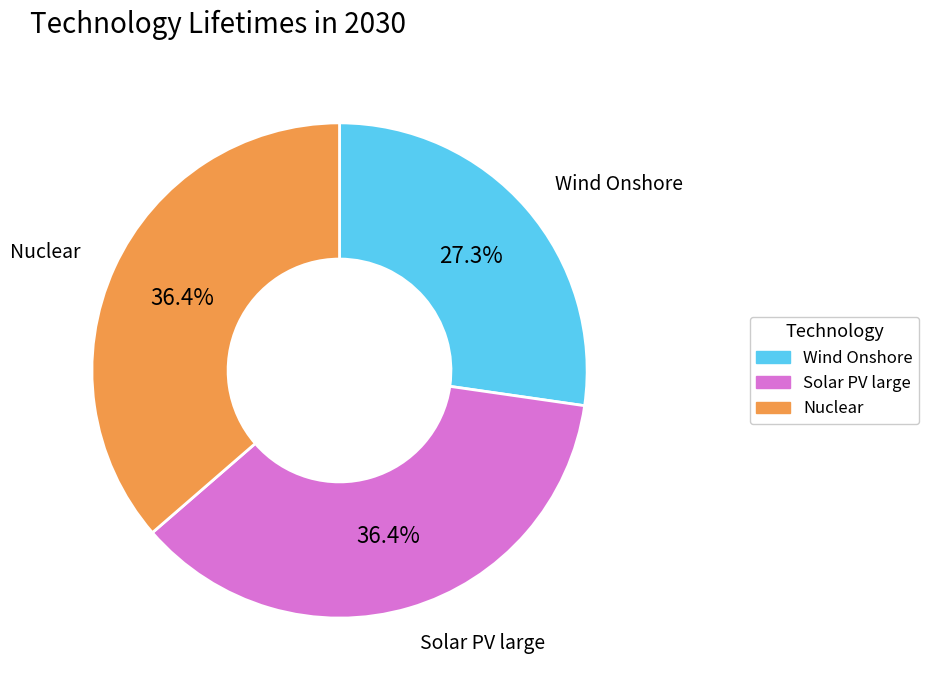

Is there a majority slice in this chart?

No